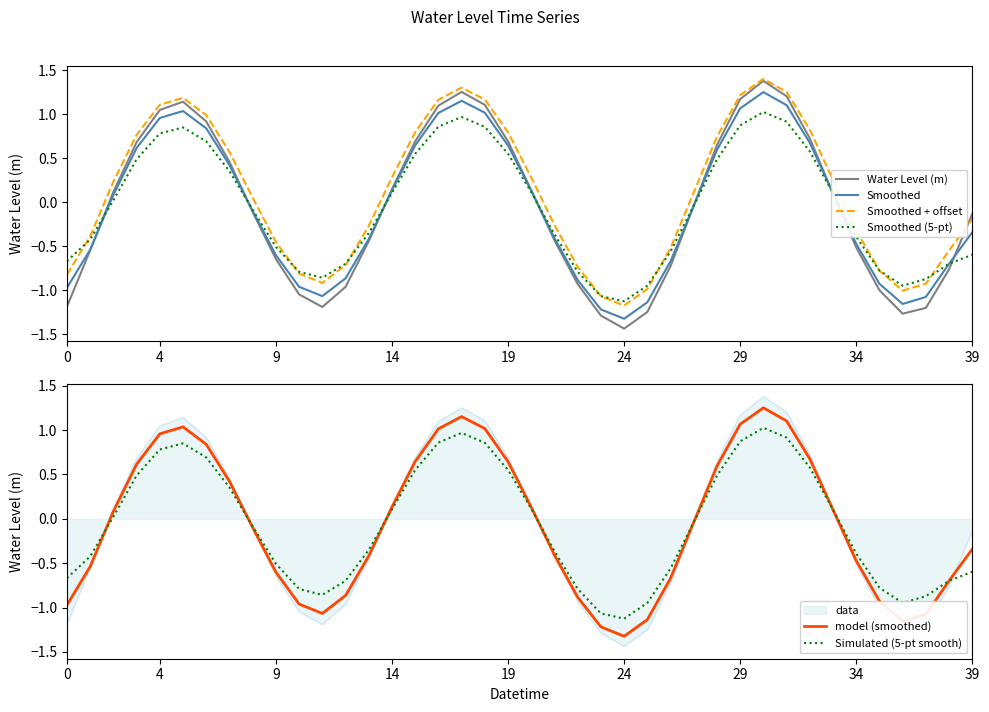

Reading right to left, transcribe all the data shown in this chart.

Water Level (m): -0.1	-0.8	-1.2	-1.3	-1.0	-0.5	0.1	0.7	1.2	1.4	1.2	0.6	-0.0	-0.7	-1.2	-1.4	-1.3	-0.9	-0.4	0.1	0.7	1.1	1.3	1.1	0.7	0.1	-0.4	-1.0	-1.2	-1.0	-0.6	-0.1	0.5	0.9	1.1	1.0	0.7	0.1	-0.5	-1.2
Smoothed: -0.3	-0.7	-1.1	-1.2	-0.9	-0.5	0.1	0.7	1.1	1.3	1.1	0.6	-0.0	-0.7	-1.1	-1.3	-1.2	-0.9	-0.4	0.1	0.6	1.0	1.2	1.0	0.6	0.1	-0.4	-0.9	-1.1	-1.0	-0.6	-0.1	0.4	0.8	1.0	1.0	0.6	0.1	-0.5	-1.0
Smoothed + offset: -0.2	-0.5	-0.9	-1.0	-0.8	-0.3	0.3	0.8	1.3	1.4	1.2	0.7	0.1	-0.5	-1.0	-1.2	-1.1	-0.7	-0.3	0.3	0.8	1.2	1.3	1.2	0.8	0.3	-0.3	-0.7	-0.9	-0.8	-0.5	0.1	0.6	1.0	1.2	1.1	0.8	0.2	-0.4	-0.8
Smoothed (5-pt): -0.6	-0.7	-0.9	-0.9	-0.8	-0.4	0.1	0.6	0.9	1.0	0.9	0.5	-0.0	-0.6	-0.9	-1.1	-1.1	-0.8	-0.4	0.1	0.6	0.9	1.0	0.9	0.5	0.1	-0.4	-0.7	-0.9	-0.8	-0.5	-0.1	0.4	0.7	0.8	0.8	0.5	0.0	-0.4	-0.7
model (smoothed): -0.3	-0.7	-1.1	-1.2	-0.9	-0.5	0.1	0.7	1.1	1.3	1.1	0.6	-0.0	-0.7	-1.1	-1.3	-1.2	-0.9	-0.4	0.1	0.6	1.0	1.2	1.0	0.6	0.1	-0.4	-0.9	-1.1	-1.0	-0.6	-0.1	0.4	0.8	1.0	1.0	0.6	0.1	-0.5	-1.0
Simulated (5-pt smooth): -0.6	-0.7	-0.9	-0.9	-0.8	-0.4	0.1	0.6	0.9	1.0	0.9	0.5	-0.0	-0.6	-0.9	-1.1	-1.1	-0.8	-0.4	0.1	0.6	0.9	1.0	0.9	0.5	0.1	-0.4	-0.7	-0.9	-0.8	-0.5	-0.1	0.4	0.7	0.8	0.8	0.5	0.0	-0.4	-0.7